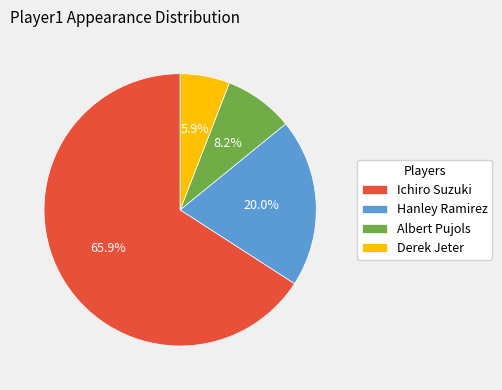

To the nearest percent, what percentage of the pie is Ichiro Suzuki?

66%